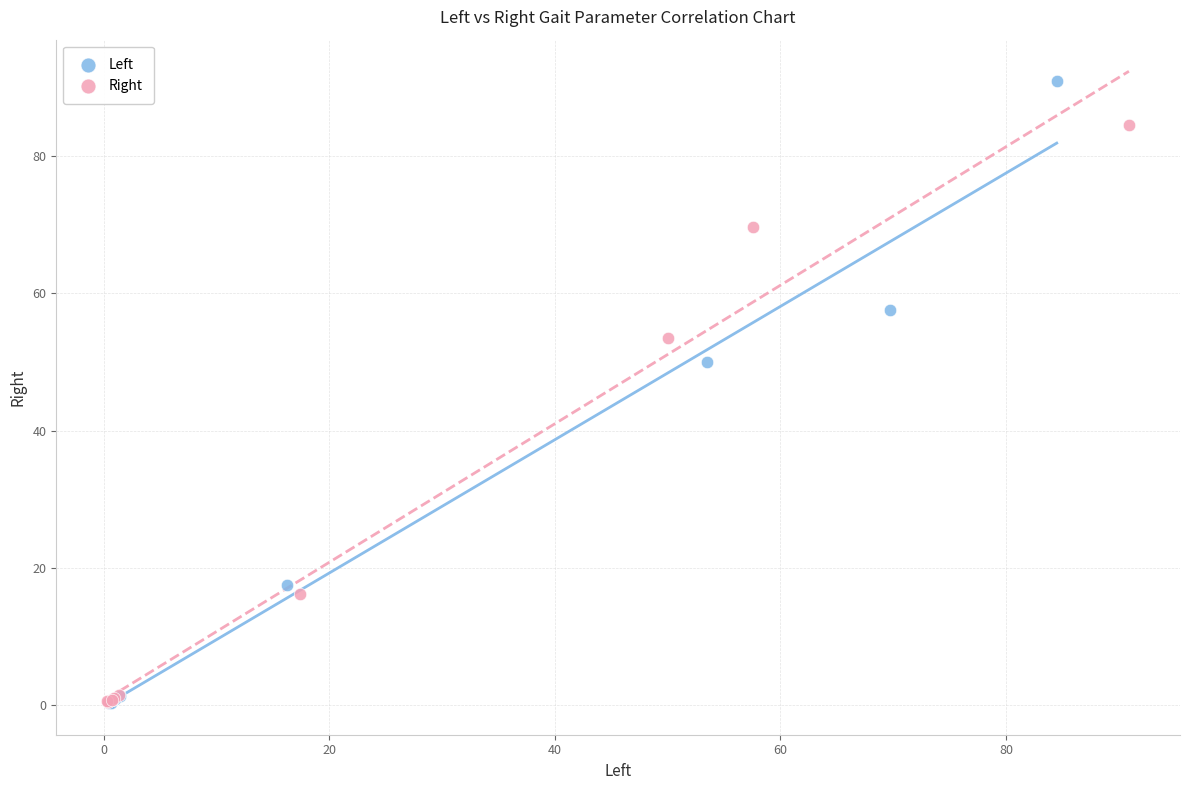

Which series reaches the maximum Y coordinate?

Left